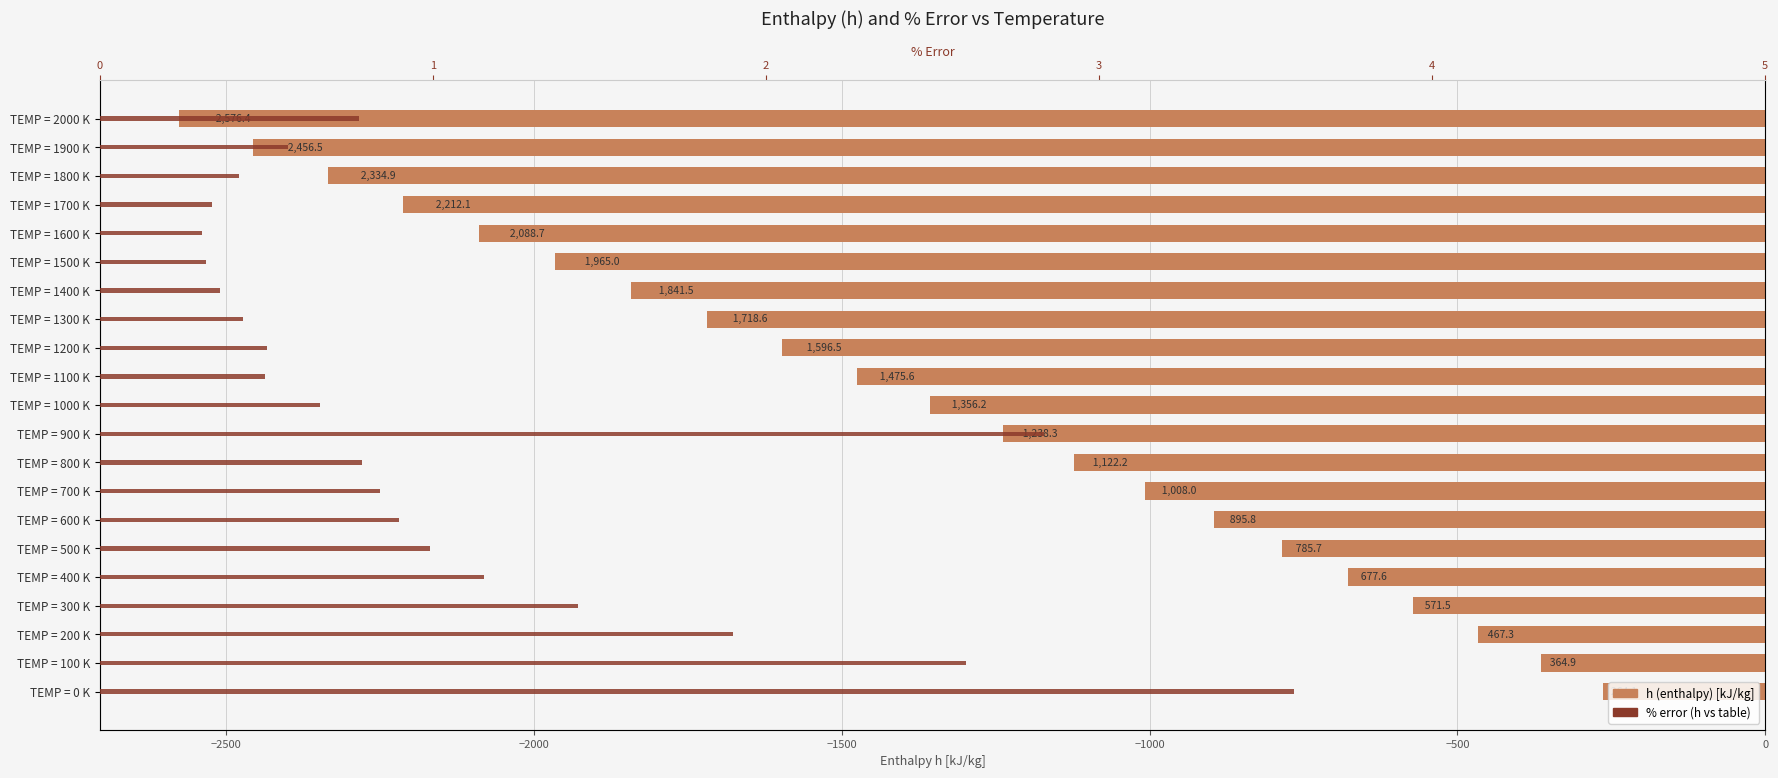

True or false: % error has a value of 4.7 at TEMP = 0 K.

False